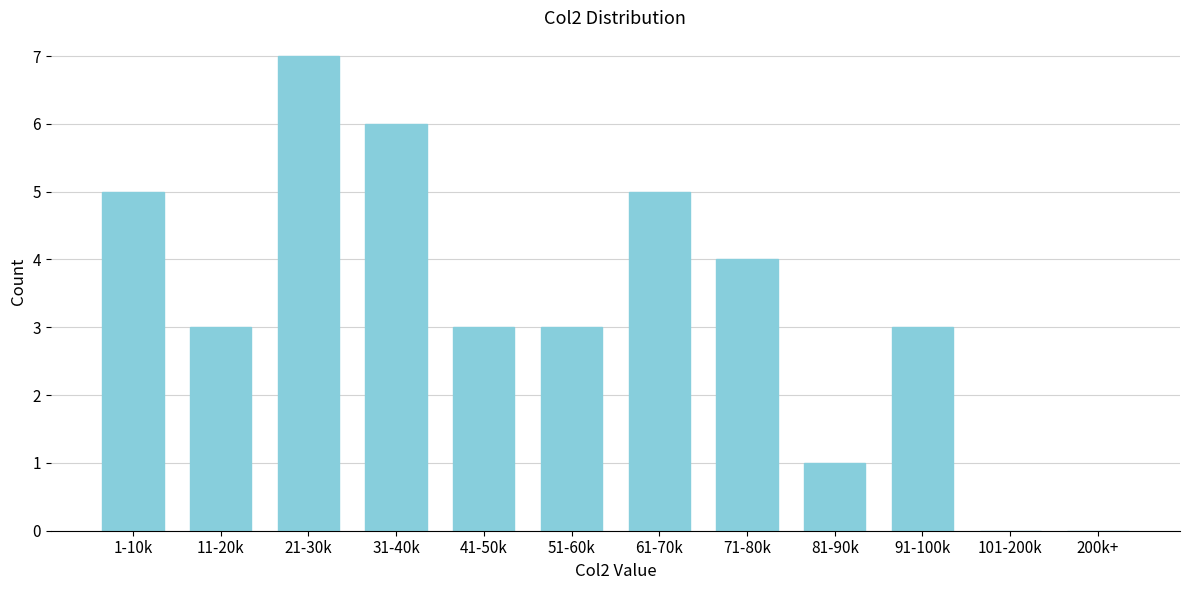

Reading left to right, transcribe all the data shown in this chart.

1-10k=5	11-20k=3	21-30k=7	31-40k=6	41-50k=3	51-60k=3	61-70k=5	71-80k=4	81-90k=1	91-100k=3	101-200k=0	200k+=0